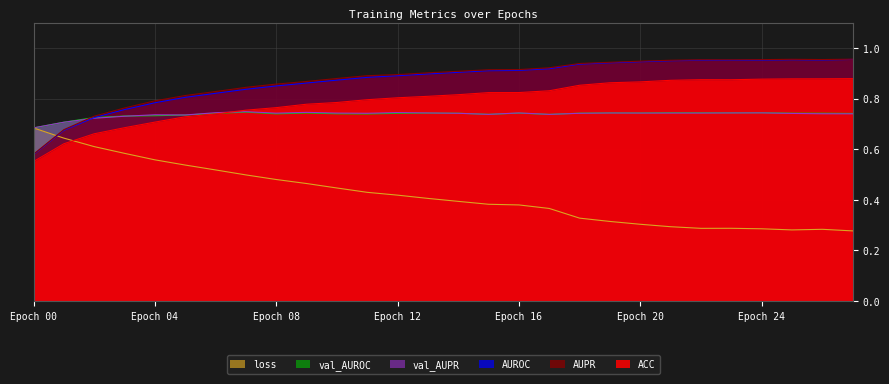

What is the maximum value for AUPR?

1.0